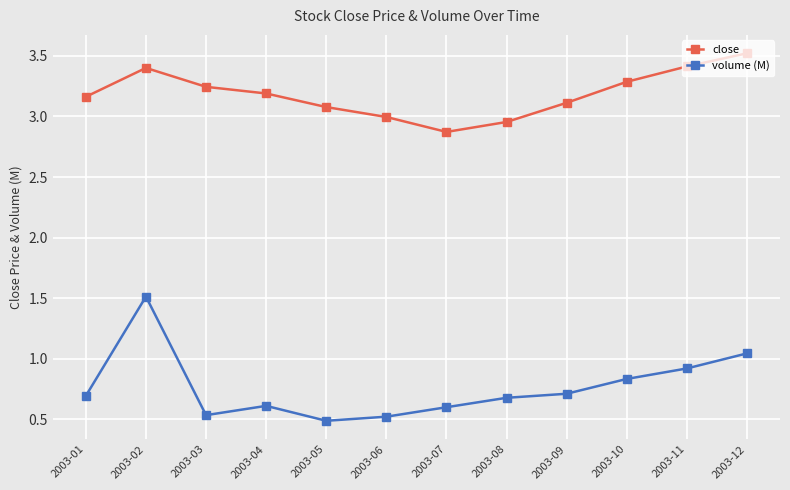

The value of close at 2003-02 is 3.4. True or false?

True